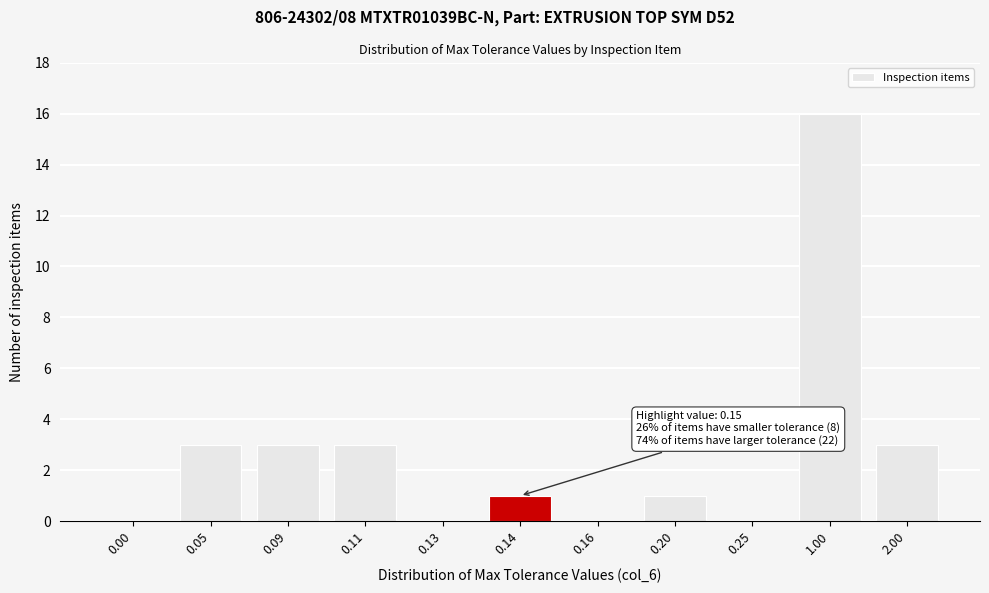

Reading left to right, transcribe all the data shown in this chart.

0.00=0	0.05=3	0.09=3	0.11=3	0.13=0	0.14=1	0.16=0	0.20=1	0.25=0	1.00=16	2.00=3